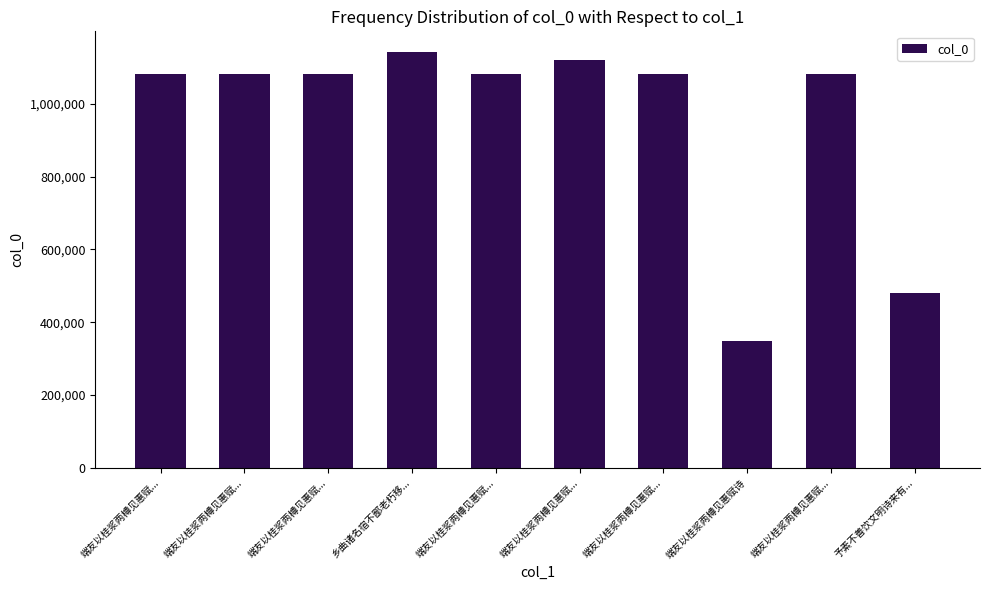

How many bars are there in total?

10